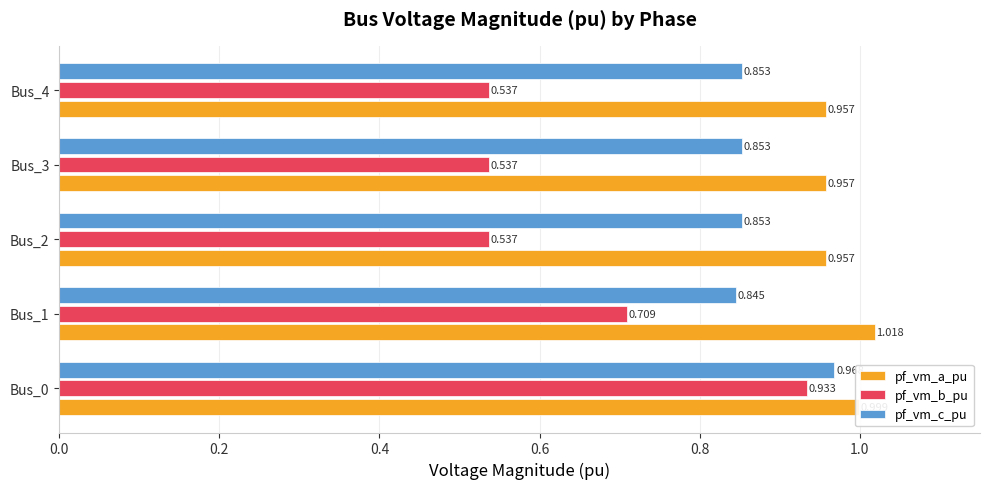

Which series has the widest spread of values?

pf_vm_b_pu